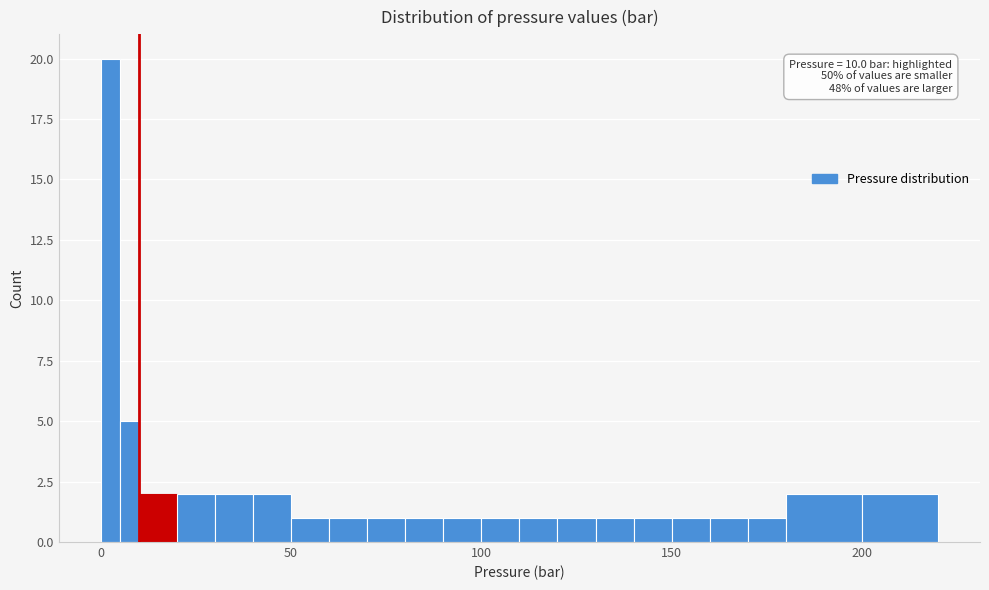

Around what value on the x-axis is the tallest bar? Give the approximate position of its centre, as read against the axis.

5